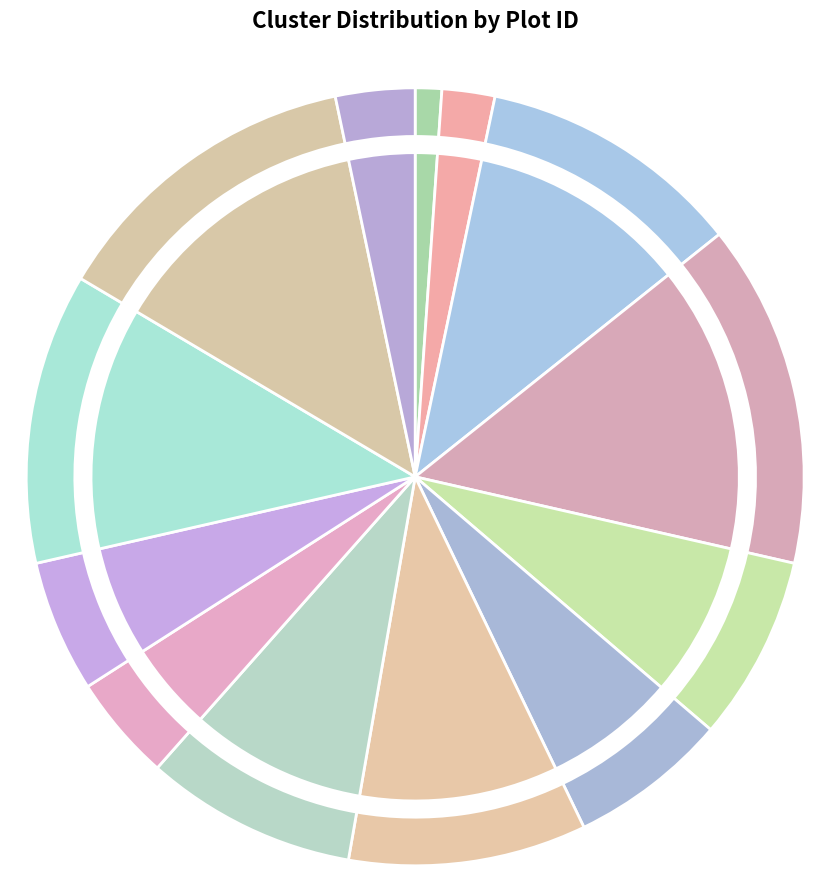

Which category has the biggest portion of the pie?

685467